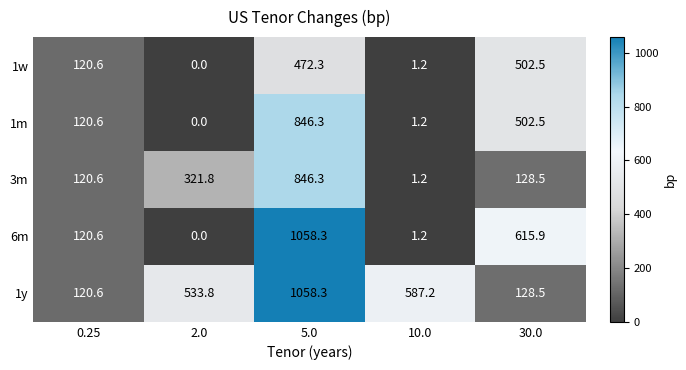

True or false: 1m has a value of -292.3 at 2.0.

False